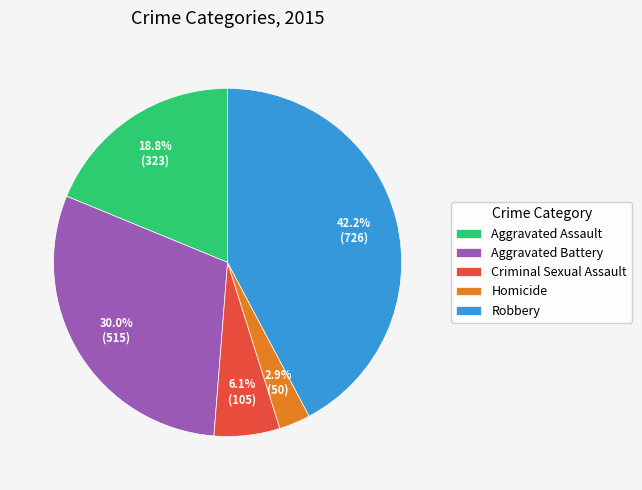

What percentage is NOT represented by Aggravated Battery?

70.0%